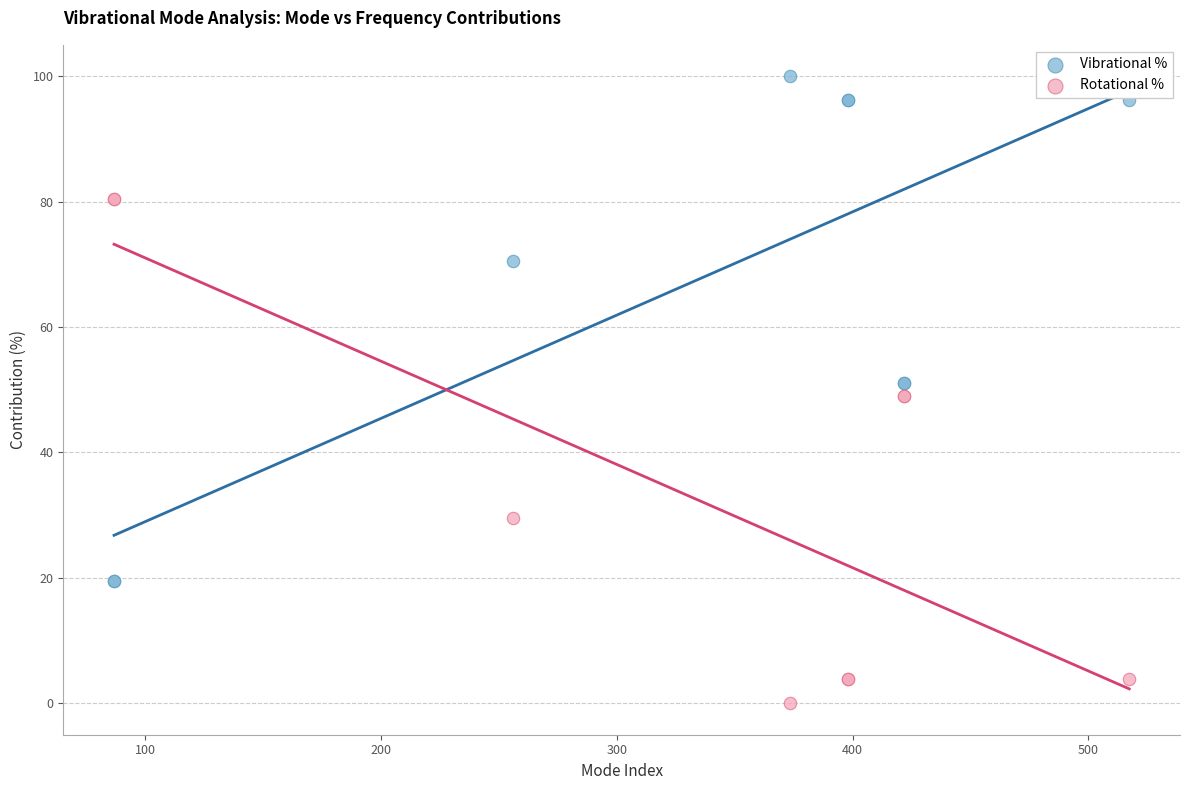

What is the X range (max minus min) for the scatter plot?

430.5